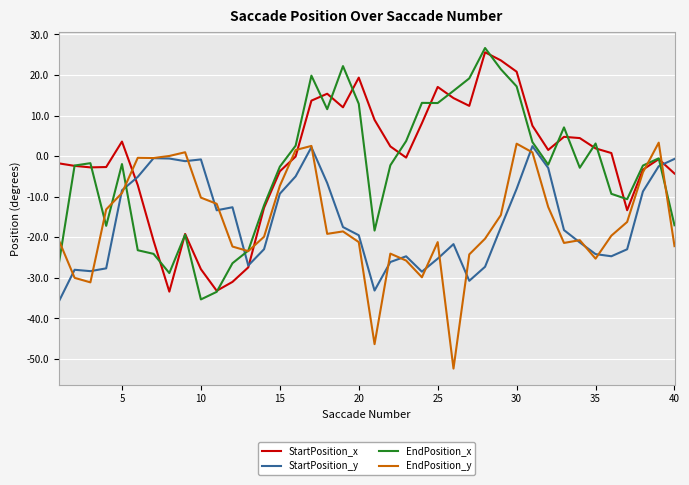

What is the difference between the maximum and minimum values in the StartPosition_x series?

59.0